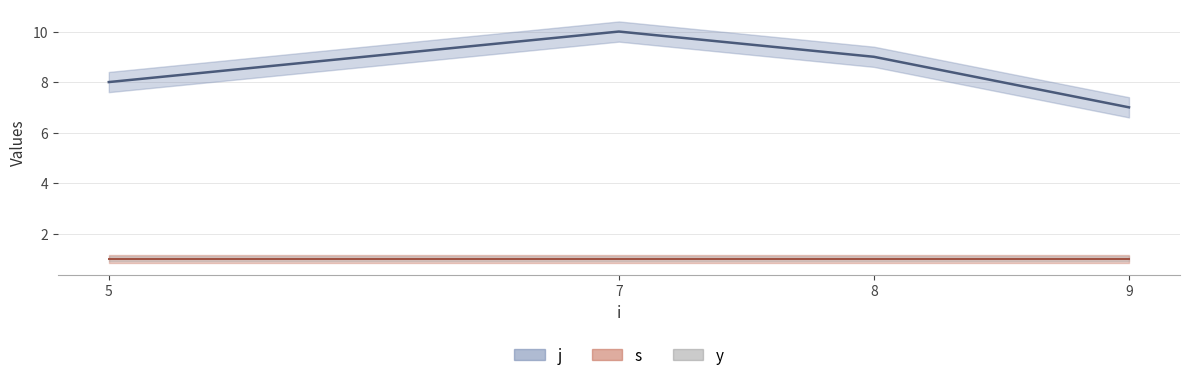

Which series has the largest total across all categories?

j